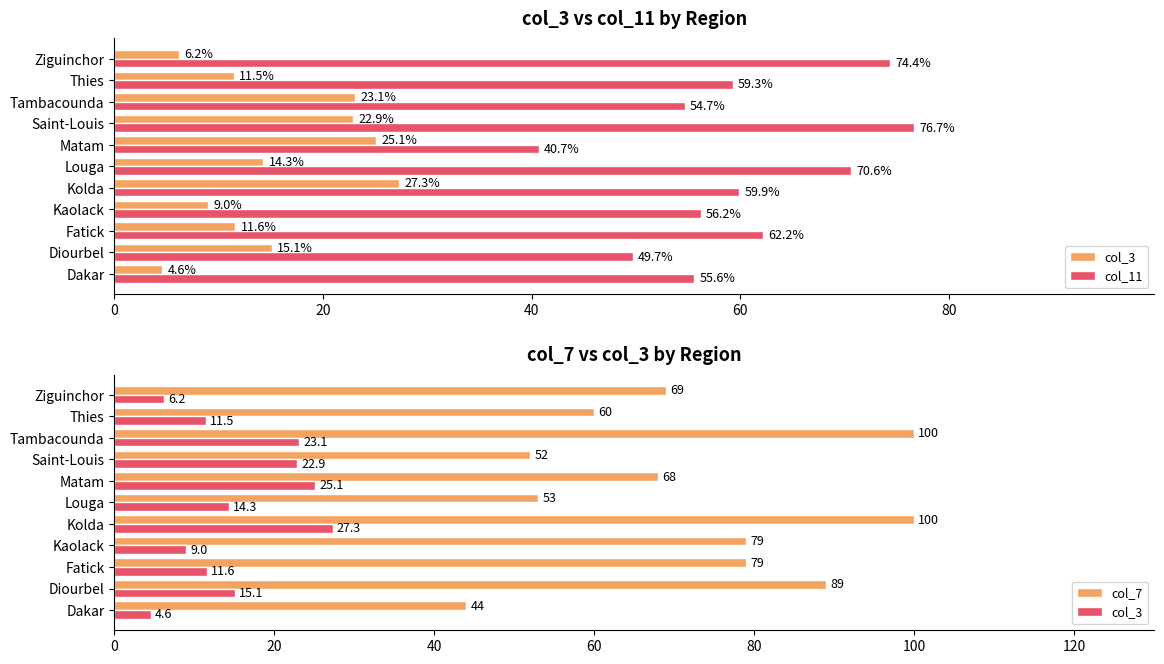

At how many categories does at least one series exceed 23?

11